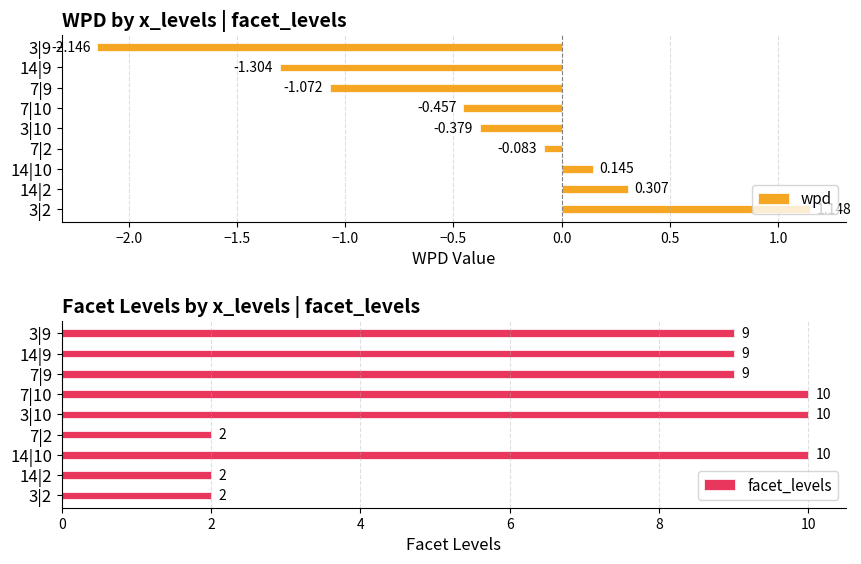

True or false: facet_levels has a value of 4 at 3|9.

False